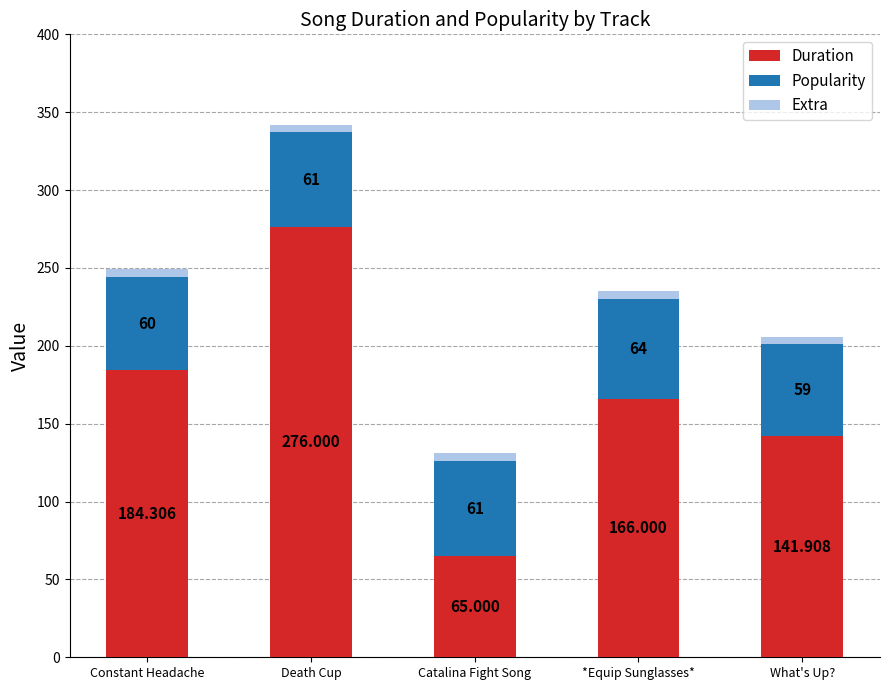

At which label does Duration reach its peak?

Death Cup